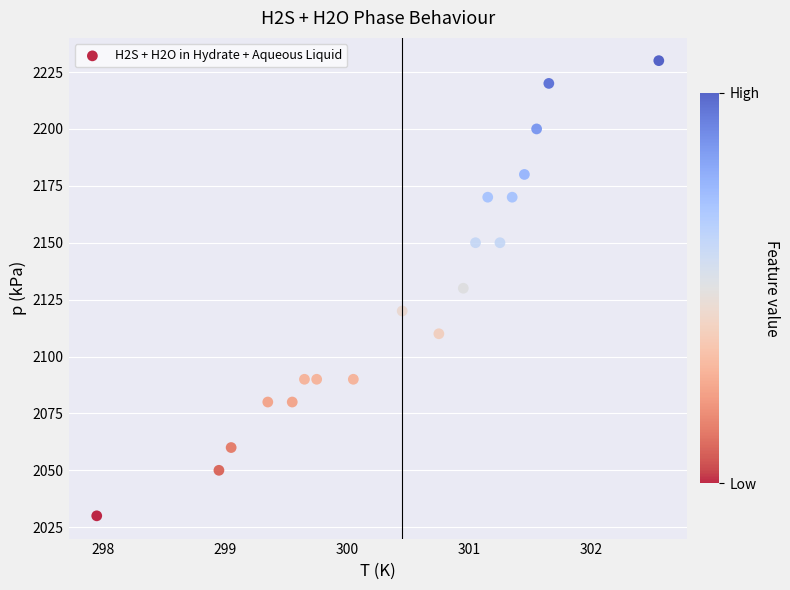

What is the range of Y values (max minus min)?

200